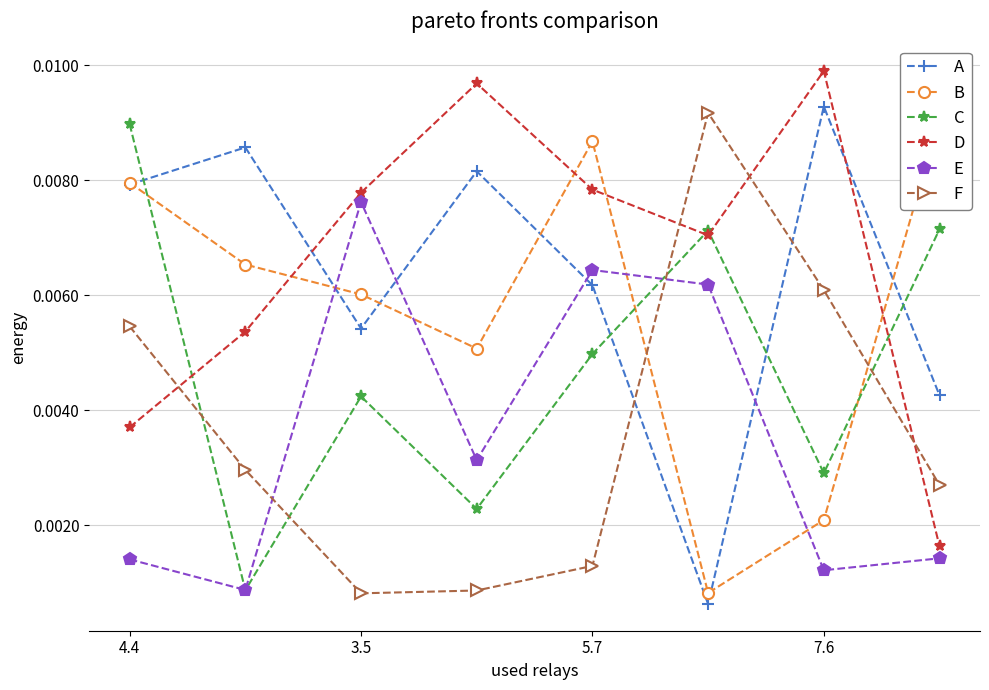

True or false: C and A cross at least once.

True